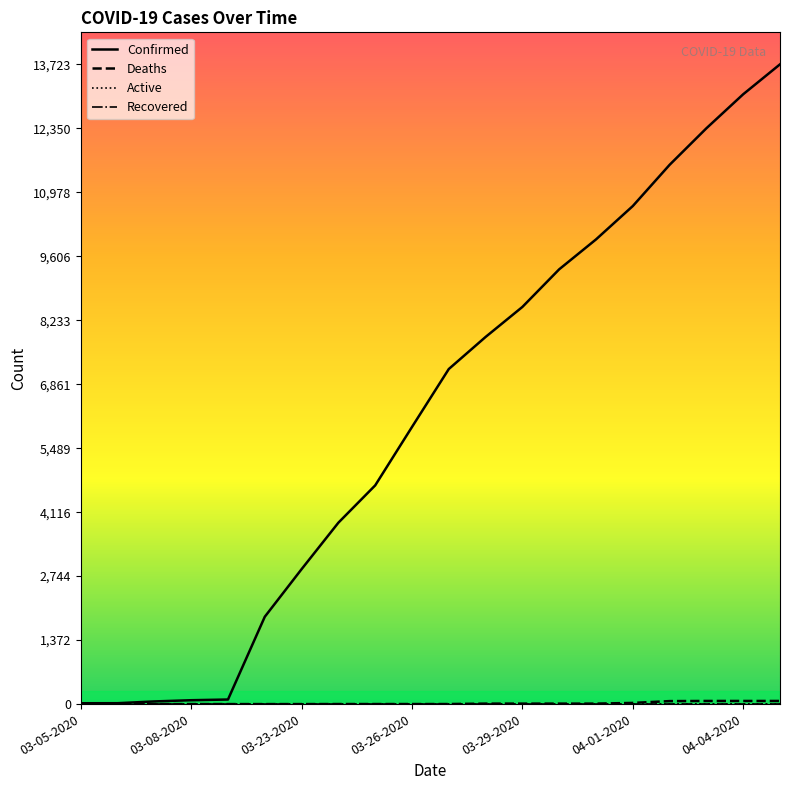

The value of Deaths at 03-26-2020 is 1. True or false?

False